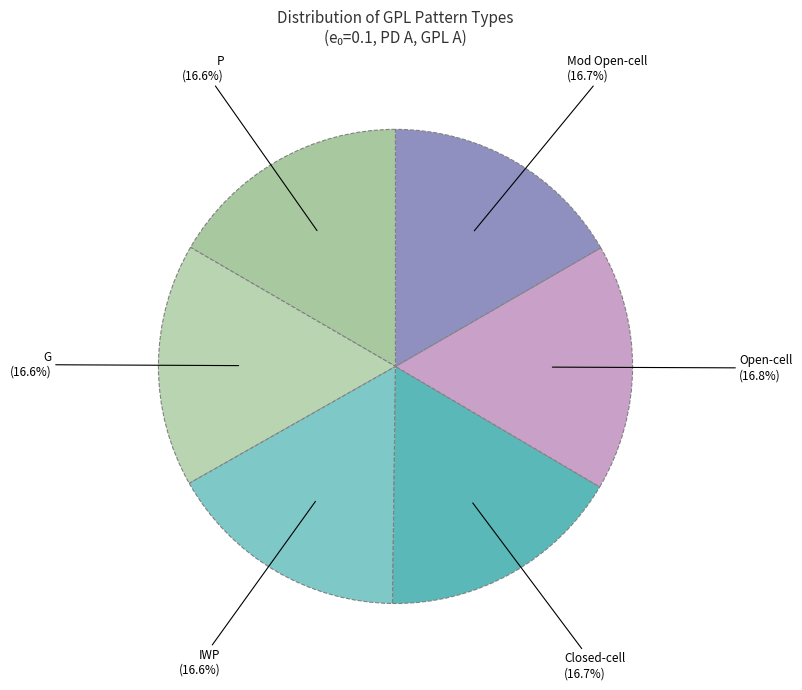

How many slices are in this pie chart?

6